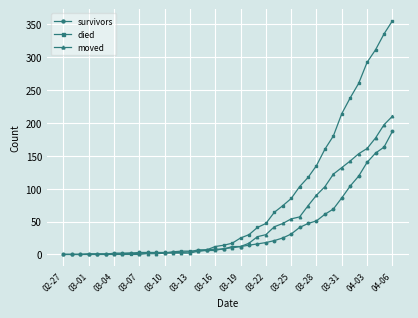

List the series in order of their peak value, lowest first.

survivors, moved, died